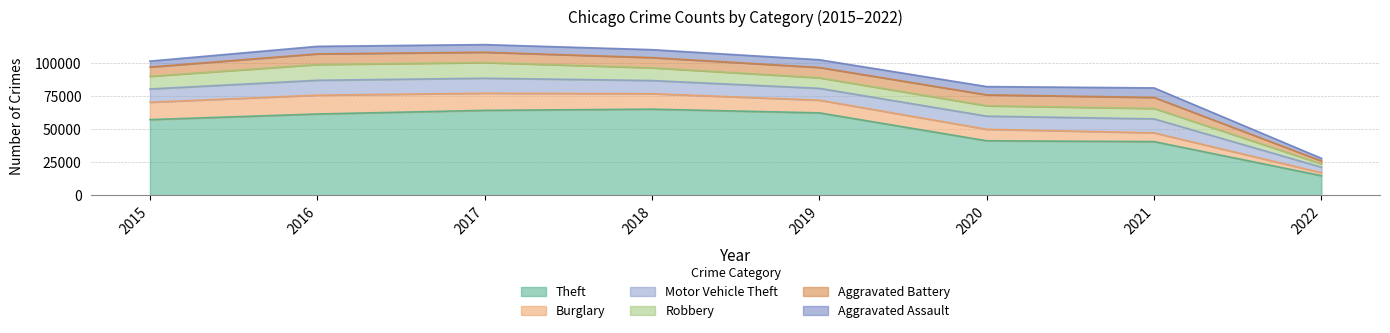

True or false: Robbery has more than 0 points higher than both neighbors.

True